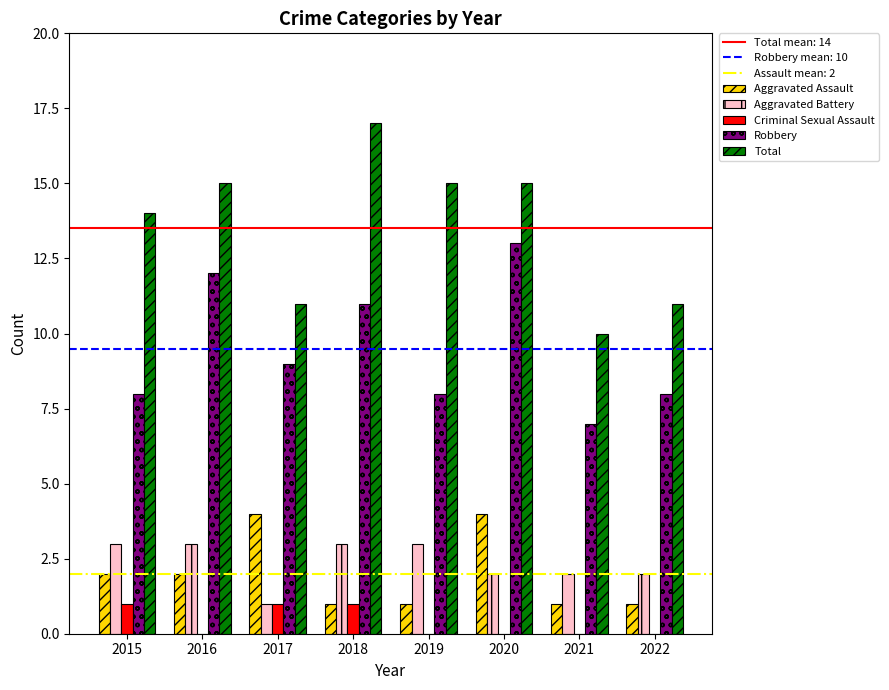

Which series changed the most between 2017 and 2021?

Aggravated Assault